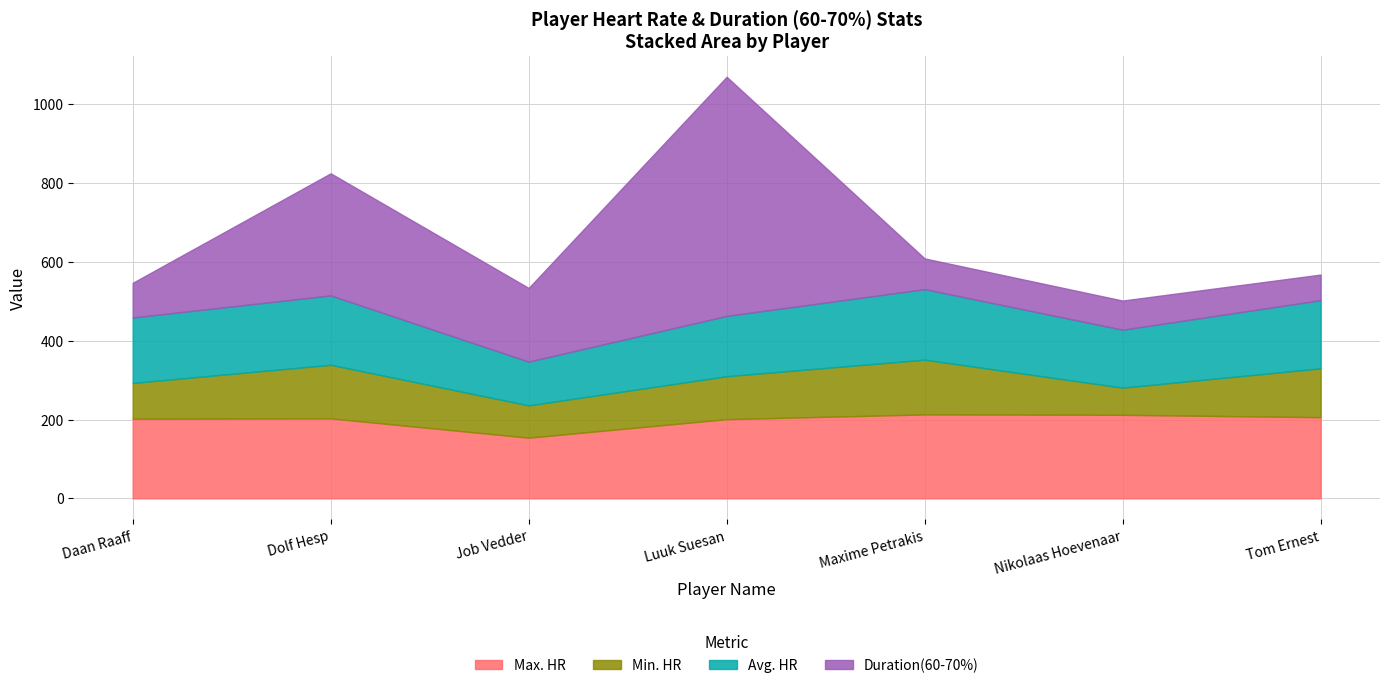

Reading left to right, list all the values displayed in this chart.

Max. HR: 202	203	154	201	213	212	206
Min. HR: 91	136	82	109	139	69	124
Avg. HR: 166	176	111	153	179	147	173
Duration(60-70%): 88	310	187	607	78	74	65